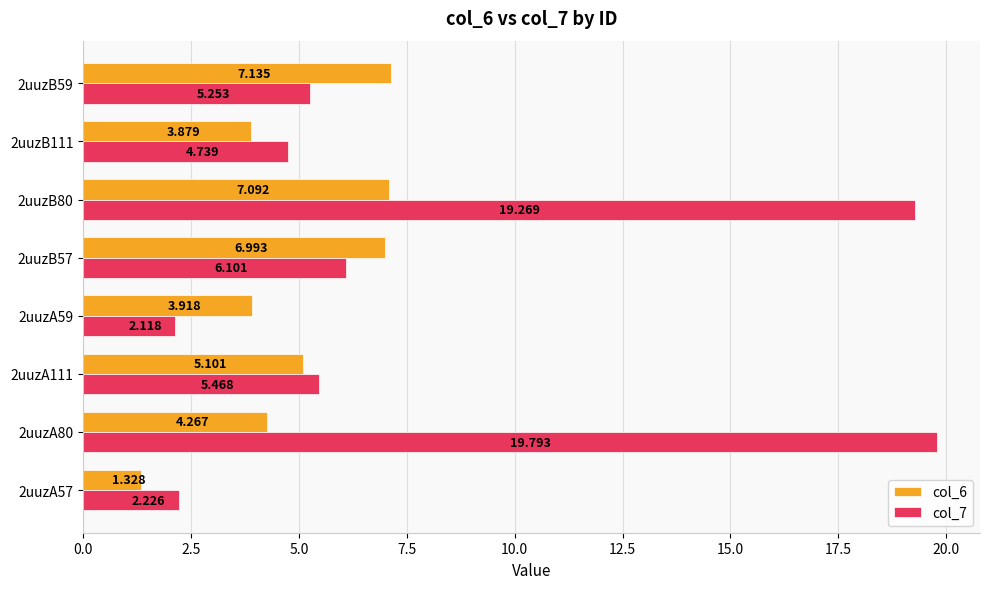

Is the value of col_6 at 2uuzA59 greater than the value of col_7 at 2uuzB111?

No